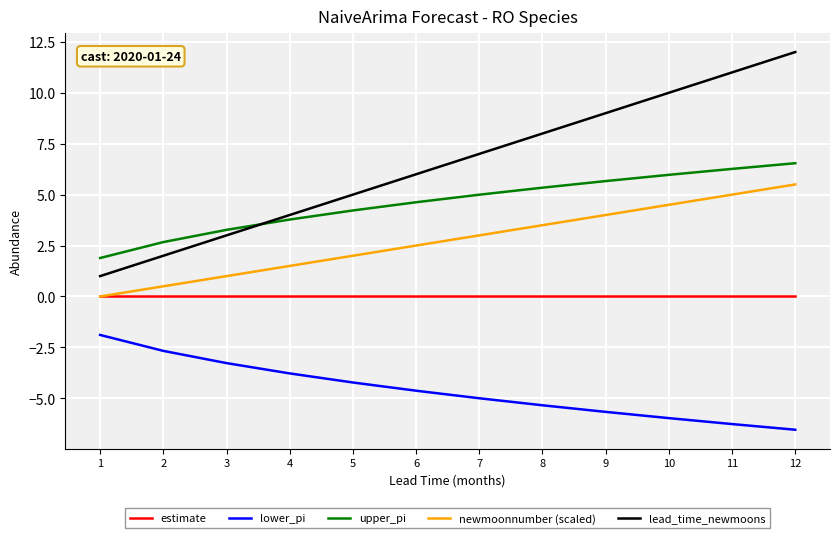

Is the value of estimate at 1 greater than the value of lead_time_newmoons at 6?

No